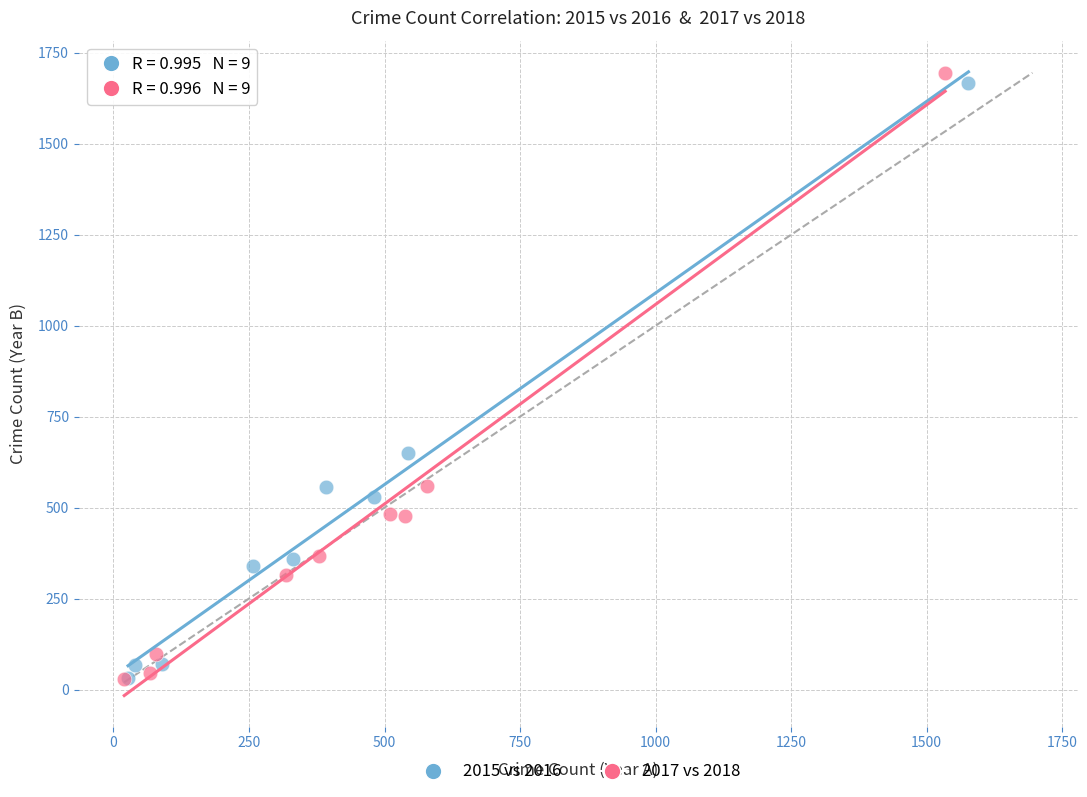

Which series contains the highest Y value?

2017 vs 2018